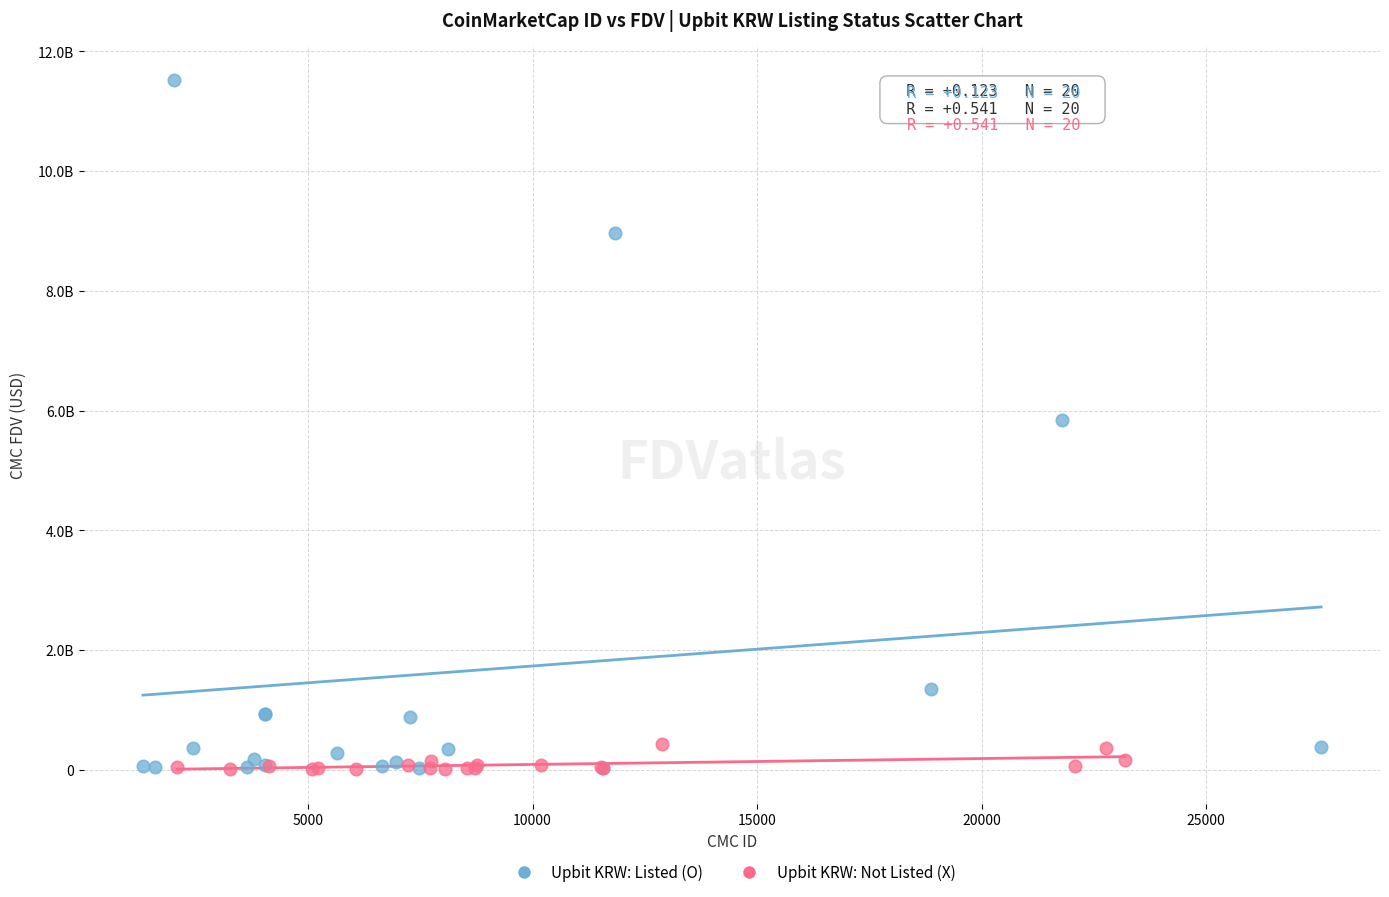

Which series reaches the maximum Y coordinate?

Upbit KRW: Listed (O)